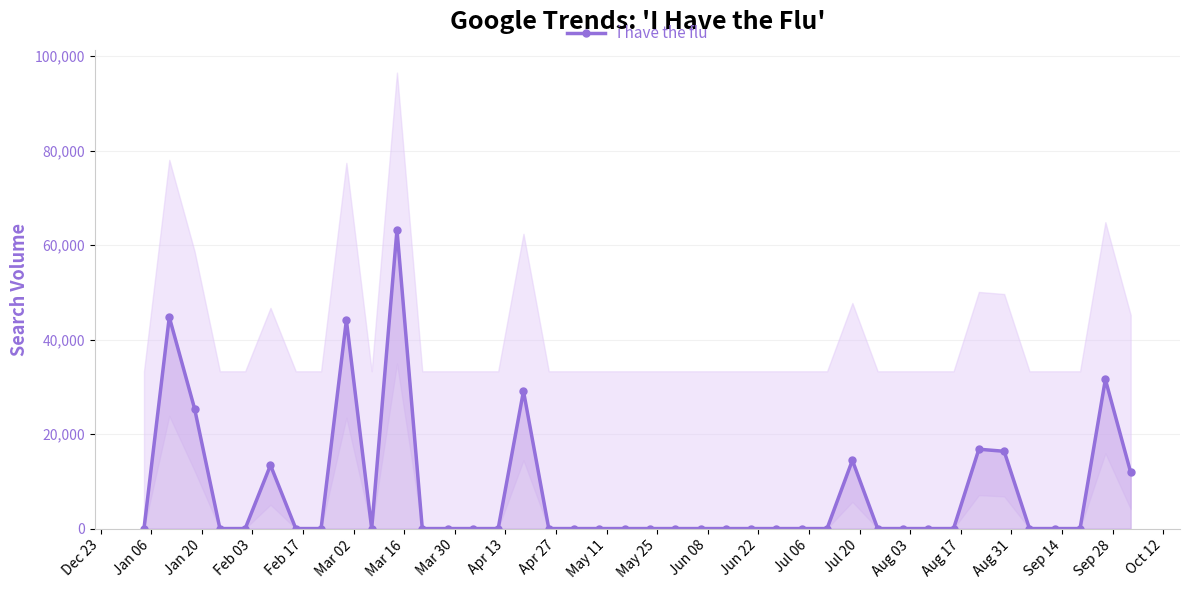

Reading right to left, extract all data points from this chart.

11911.1	31558.9	0.0	0.0	0.0	16352.0	16791.0	0.0	0.0	0.0	0.0	14445.1	0.0	0.0	0.0	0.0	0.0	0.0	0.0	0.0	0.0	0.0	0.0	0.0	29092.3	0.0	0.0	0.0	0.0	63205.7	0.0	44103.9	0.0	0.0	13416.9	0.0	0.0	25373.3	44752.5	0.0